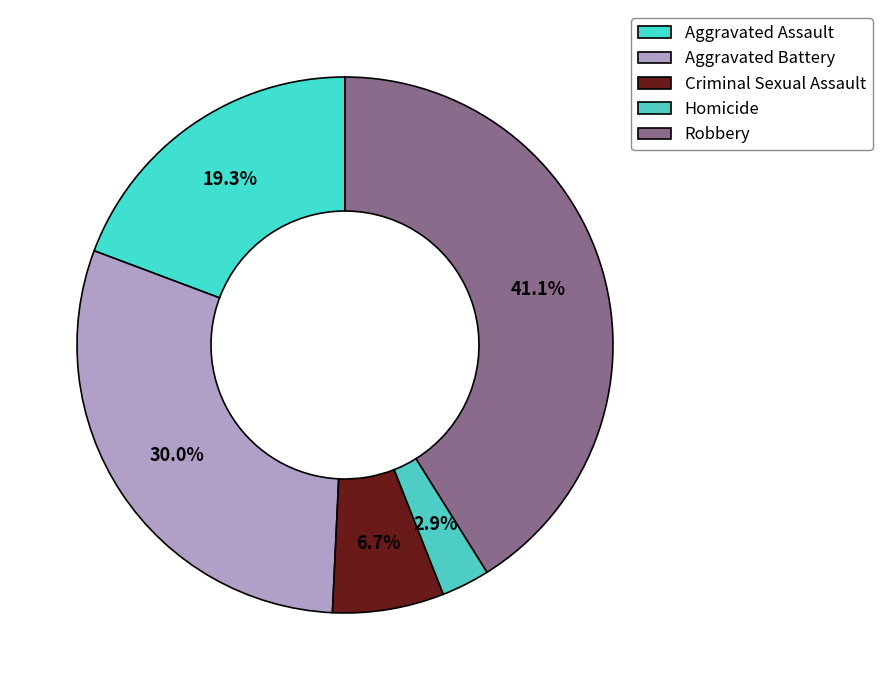

To the nearest percent, what is the average slice percentage?

20%